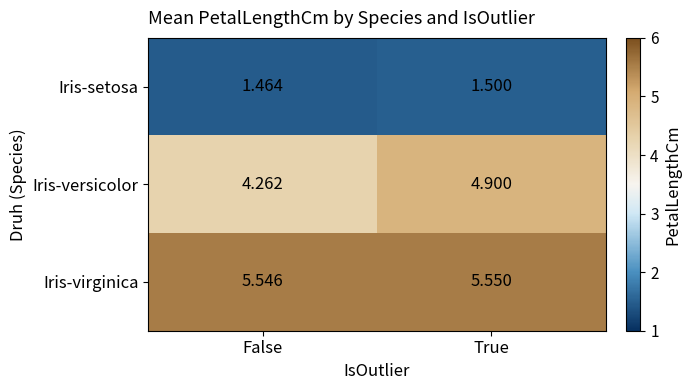

Is the value of Iris-virginica at True greater than the value of Iris-versicolor at False?

Yes